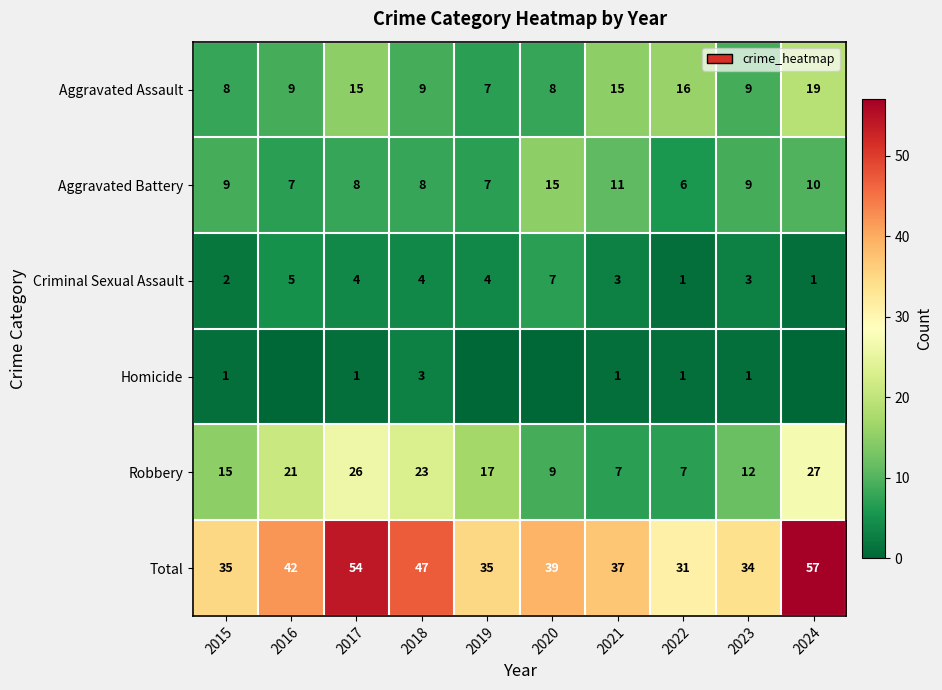

What is the difference between the maximum and second lowest values in the Criminal Sexual Assault series?

6